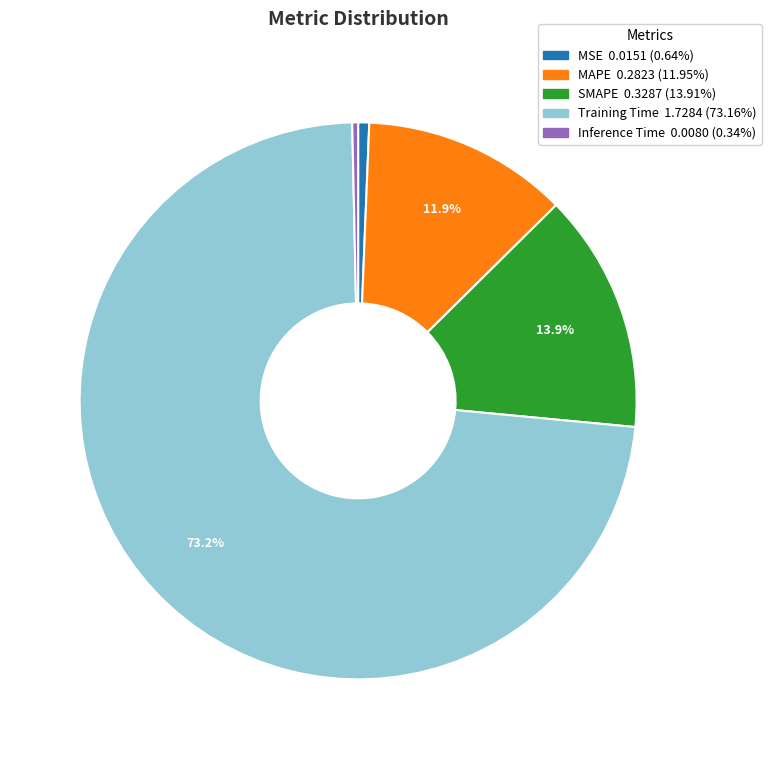

To the nearest percent, what is the combined percentage of SMAPE and MAPE?

26%